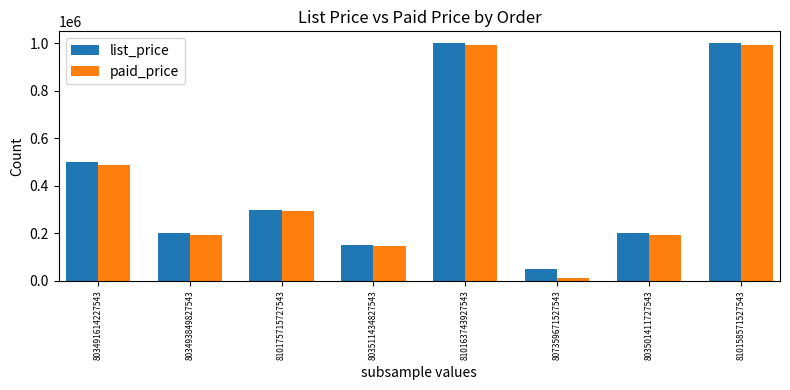

At which label does paid_price reach its minimum?

807359671527543